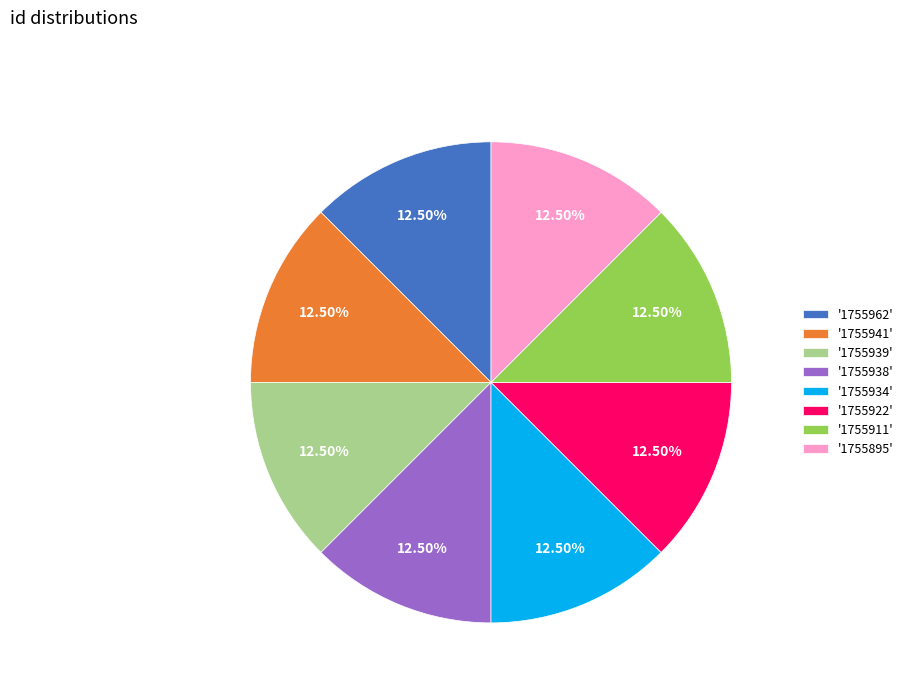

How many slices are in this pie chart?

8